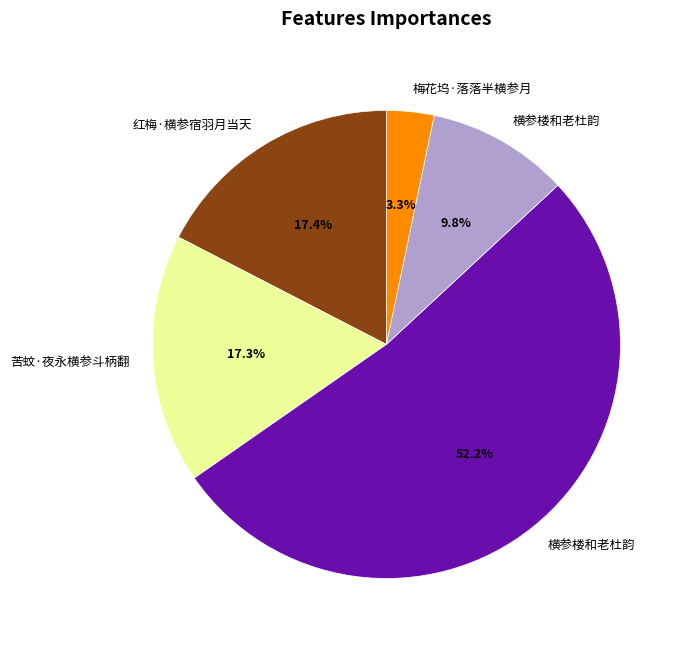

Does any single category account for the majority?

Yes